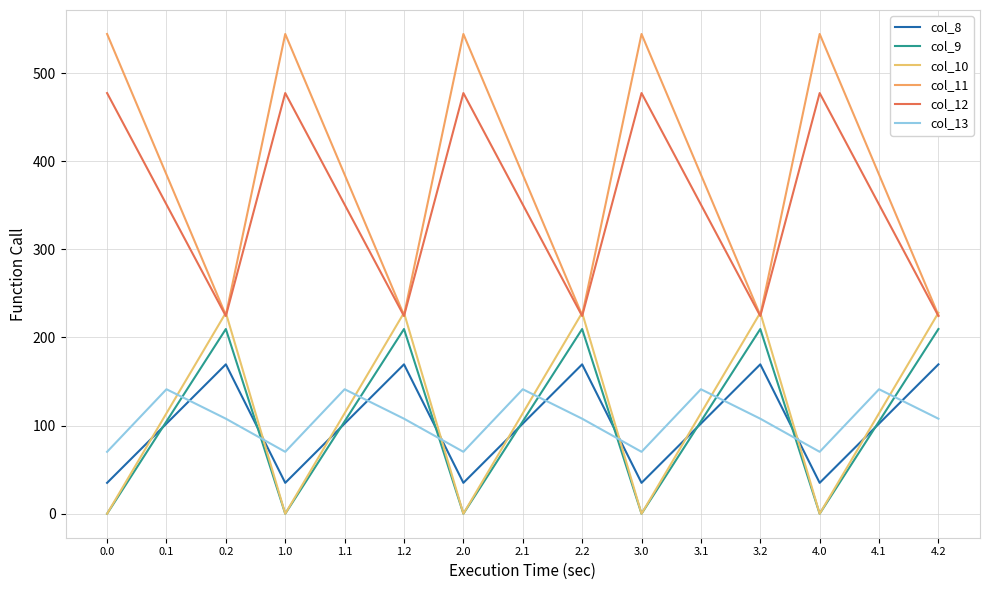

Which series has the largest total across all categories?

col_11